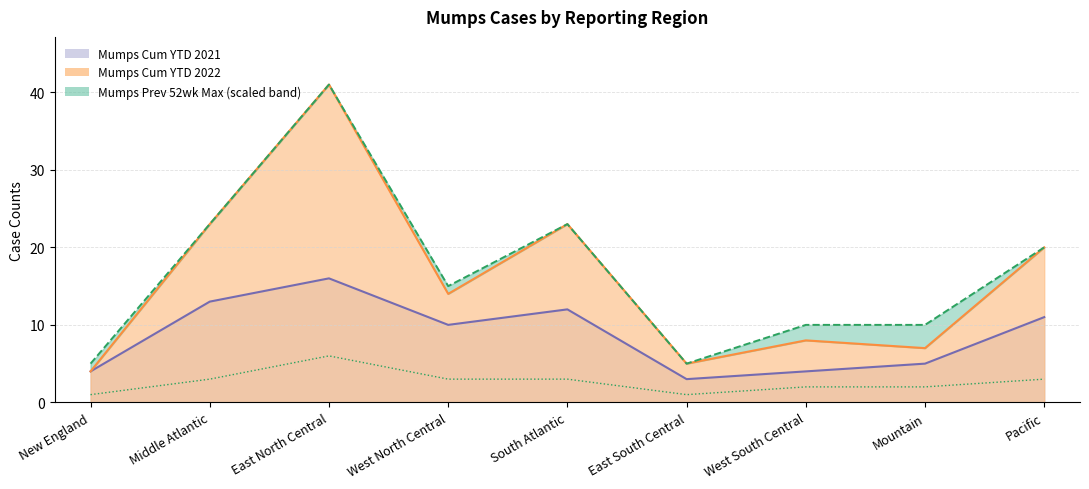

What is the difference between the highest and lowest values at West North Central?

11